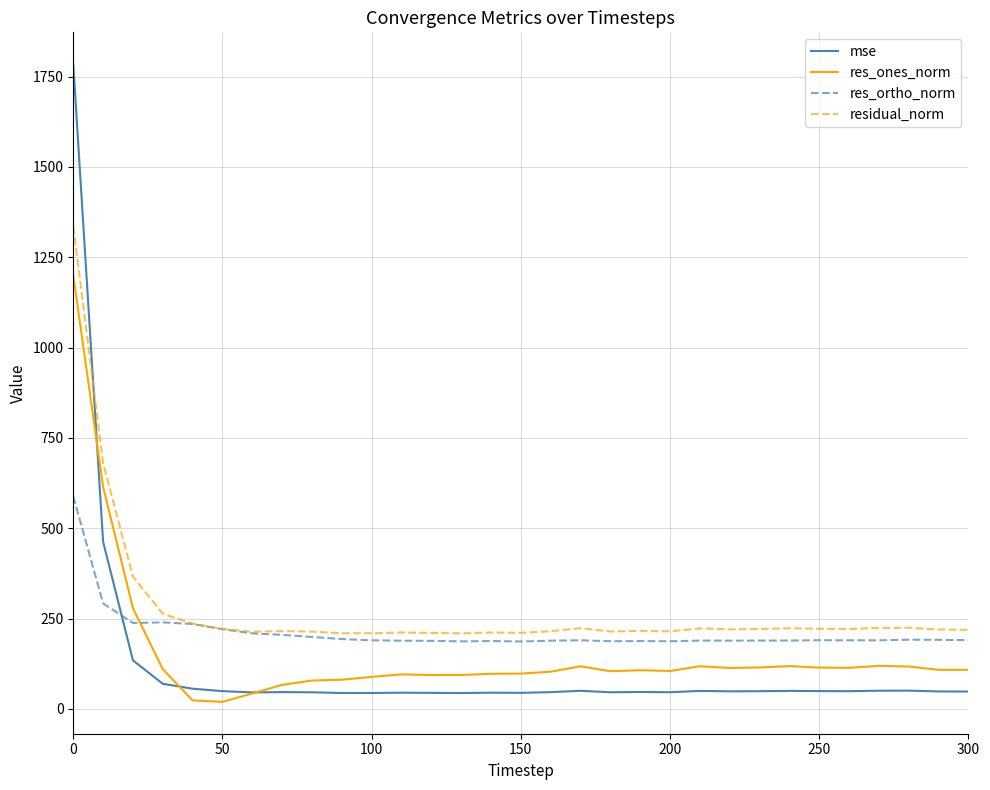

Which series ends up on top after the final intersection of mse and residual_norm?

residual_norm